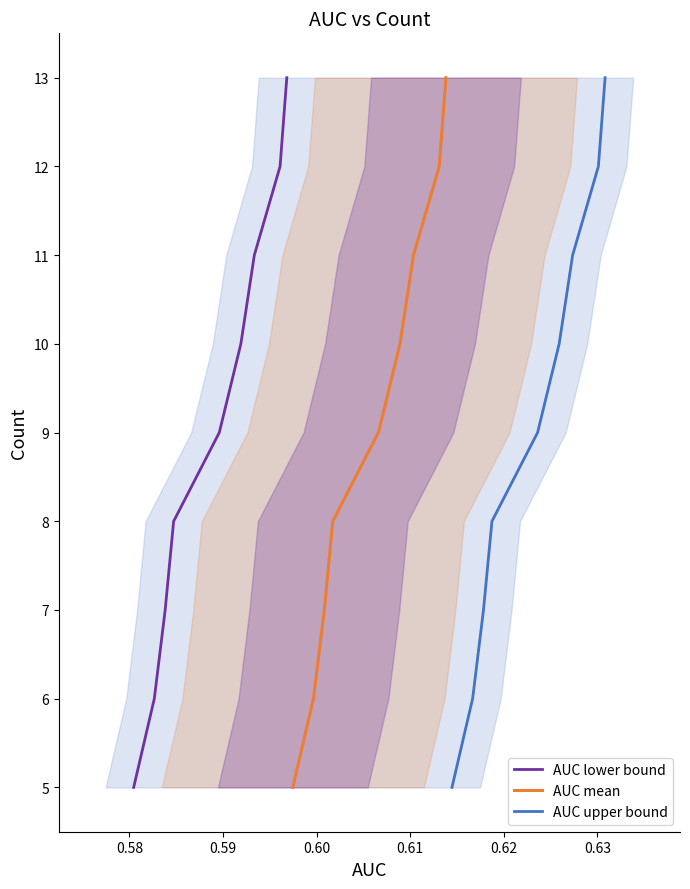

Which series has the widest spread of values?

AUC lower bound